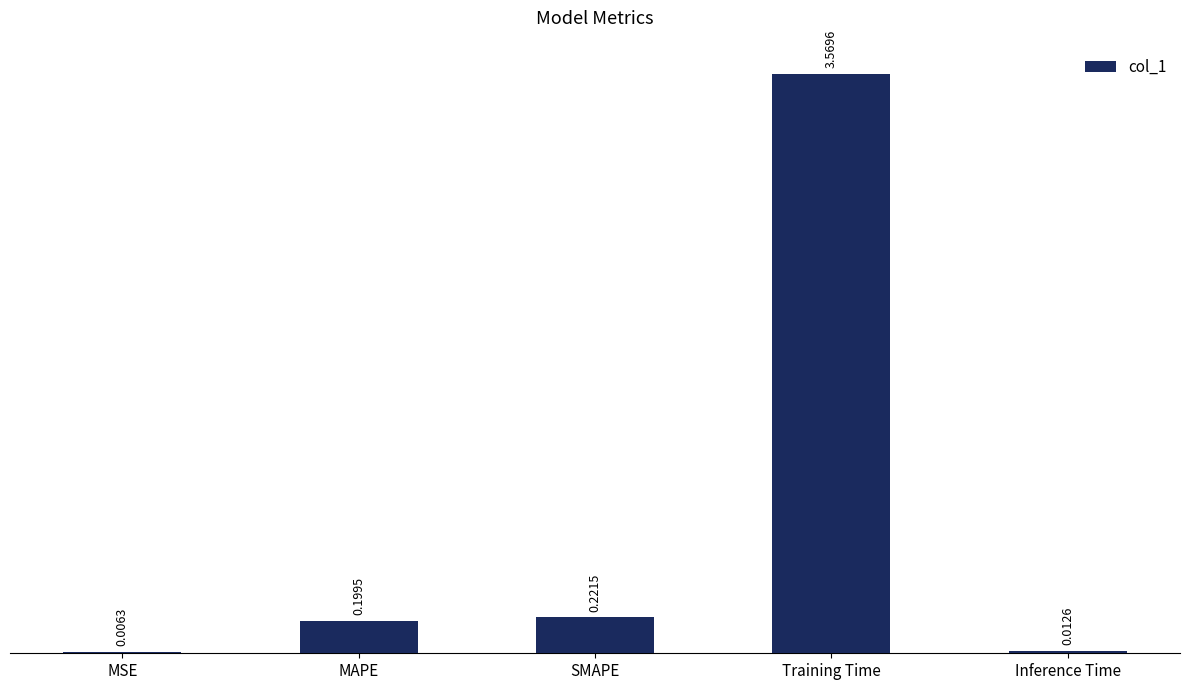

What is the change in value from Training Time to Inference Time?

-3.6